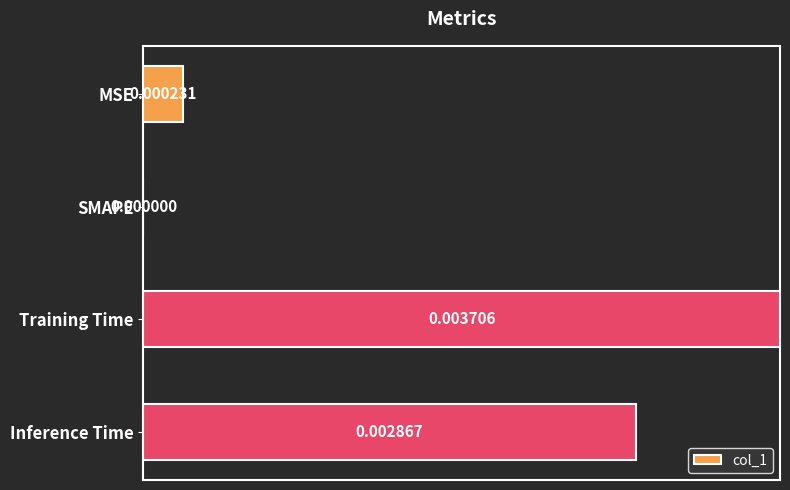

What is the change in value from SMAPE to Inference Time?

+0.8